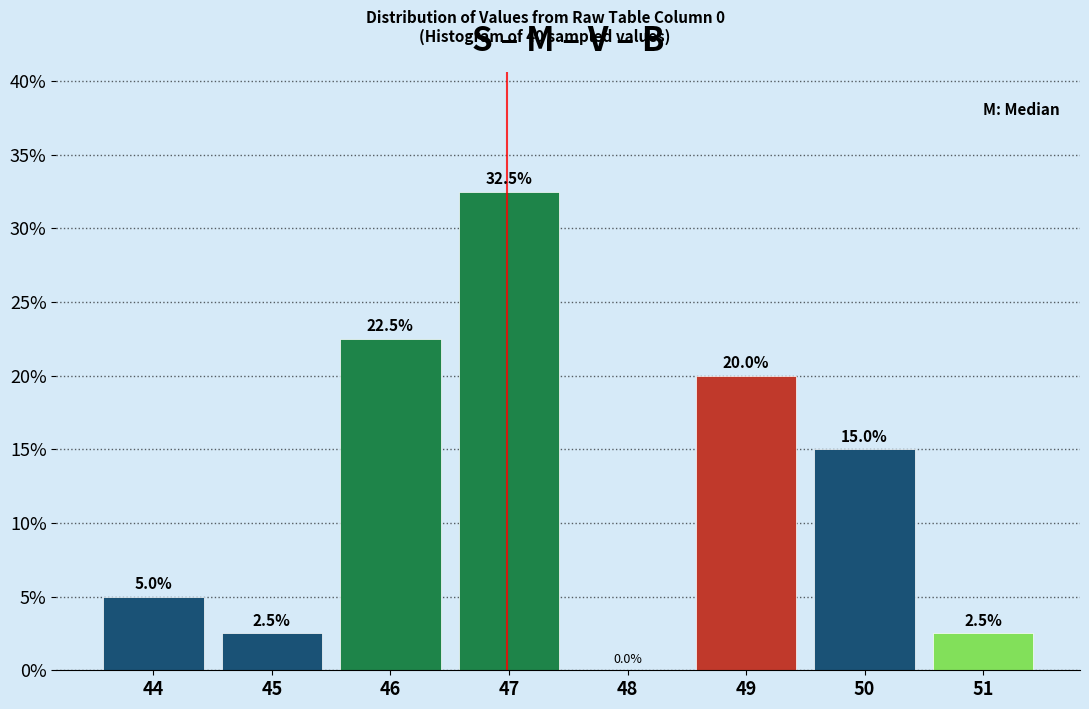

Reading right to left, what are all the values shown in this chart?

51=2.5	50=15.0	49=20.0	48=0.0	47=32.5	46=22.5	45=2.5	44=5.0